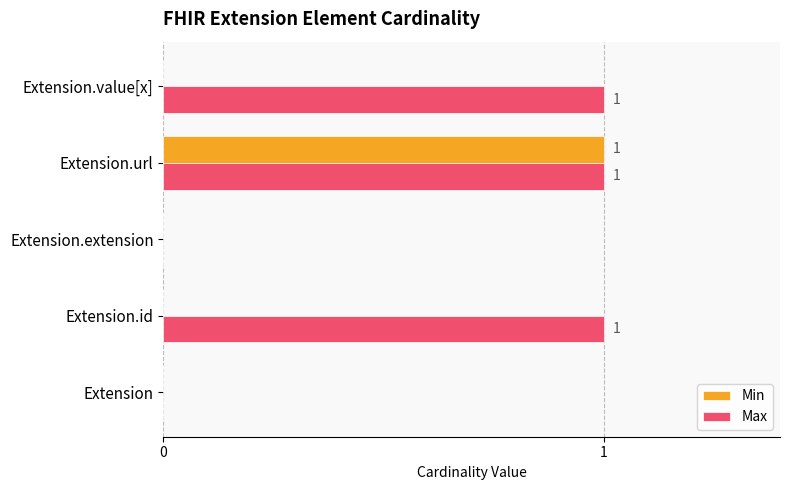

The value of Max at Extension.value[x] is 1. True or false?

True